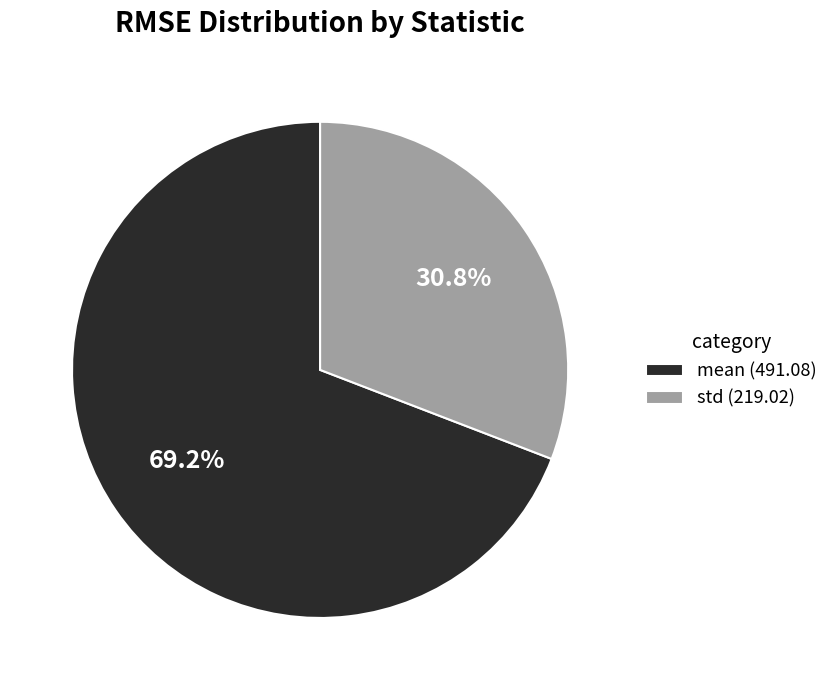

What percentage do std and mean together represent?

100.0%